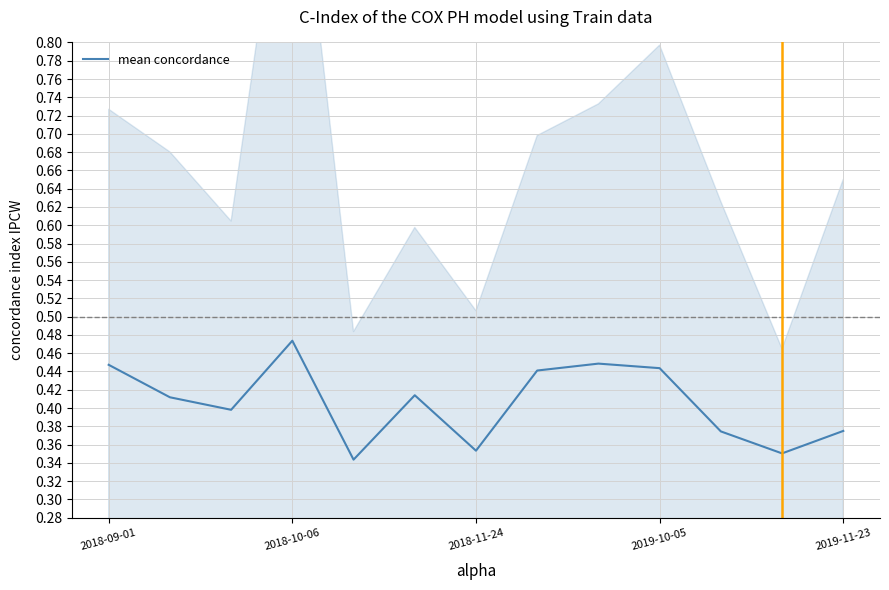

List the labels in order of value, smallest first.

2019-11-23, 11, 6, 10, 12, 2018-11-24, 2018-10-06, 5, 7, 9, 2018-09-01, 8, 2019-10-05